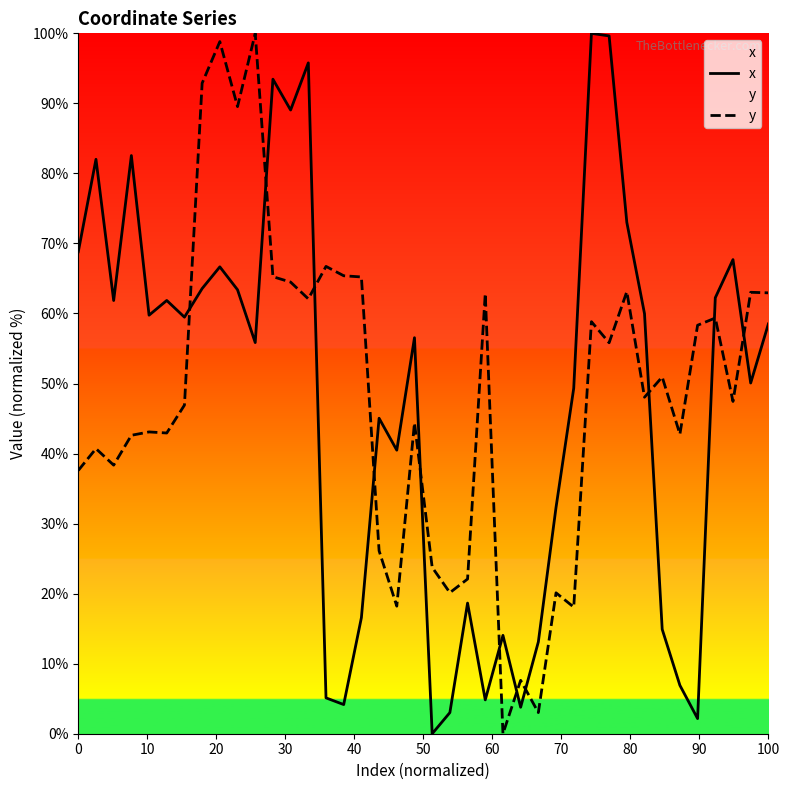

Reading left to right, what are all the values shown in this chart?

x: 68.8	82.0	61.9	82.6	59.8	61.9	59.5	63.6	66.7	63.4	55.8	93.5	89.1	95.8	5.1	4.2	16.6	45.0	40.5	56.5	0.0	3.0	18.7	4.8	14.0	3.8	13.1	32.3	49.3	100.0	99.6	73.0	60.0	14.9	6.9	2.2	62.2	67.7	50.1	58.5
y: 37.6	40.7	38.3	42.6	43.1	42.9	46.9	92.9	98.8	89.5	100.0	65.3	64.5	62.1	66.7	65.4	65.2	26.1	18.2	44.4	23.8	20.1	22.1	62.8	0.0	7.6	3.0	20.1	18.1	58.8	55.8	63.1	48.0	50.9	42.8	58.3	59.4	47.4	63.0	62.9